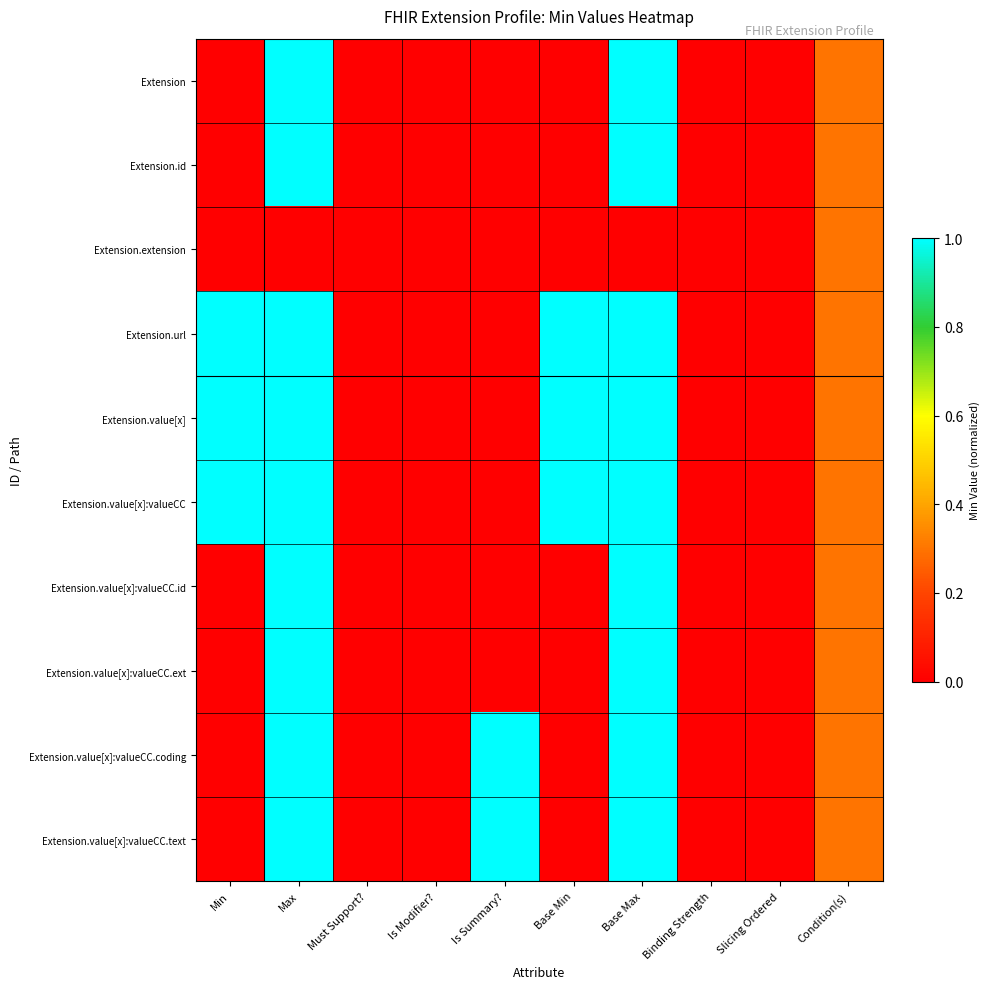

At which category does the chart reach its minimum across all series?

Min